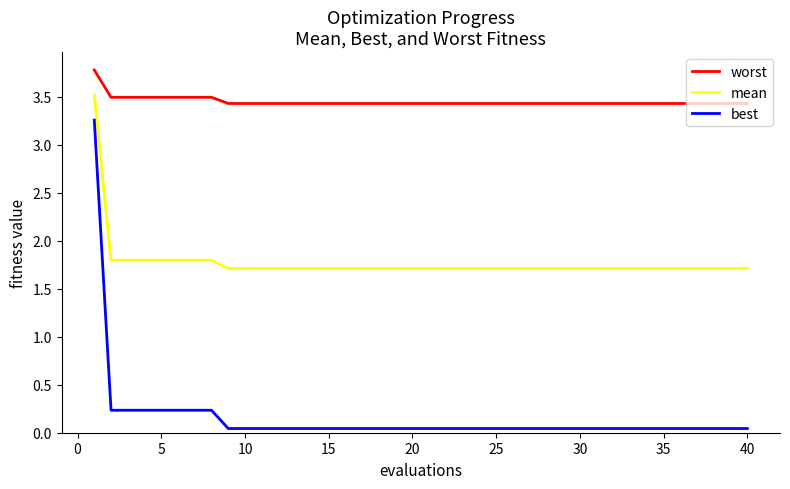

What is the difference between the maximum and minimum values in the best series?

3.2